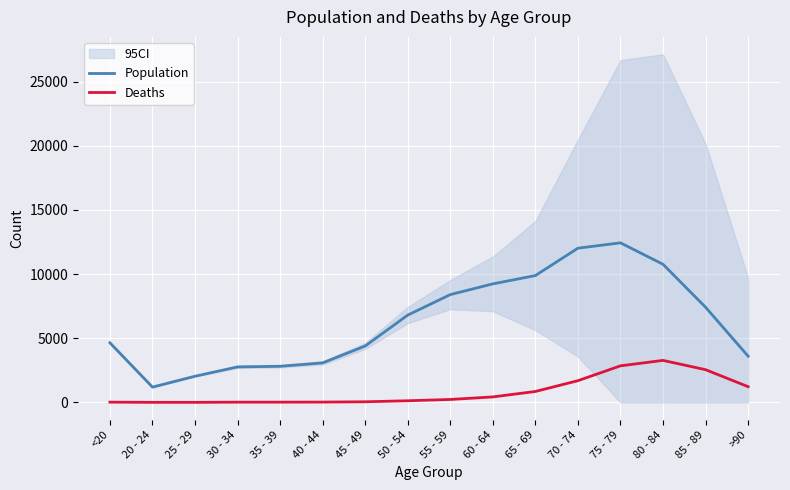

Read the Population value at 65 - 69.

9883